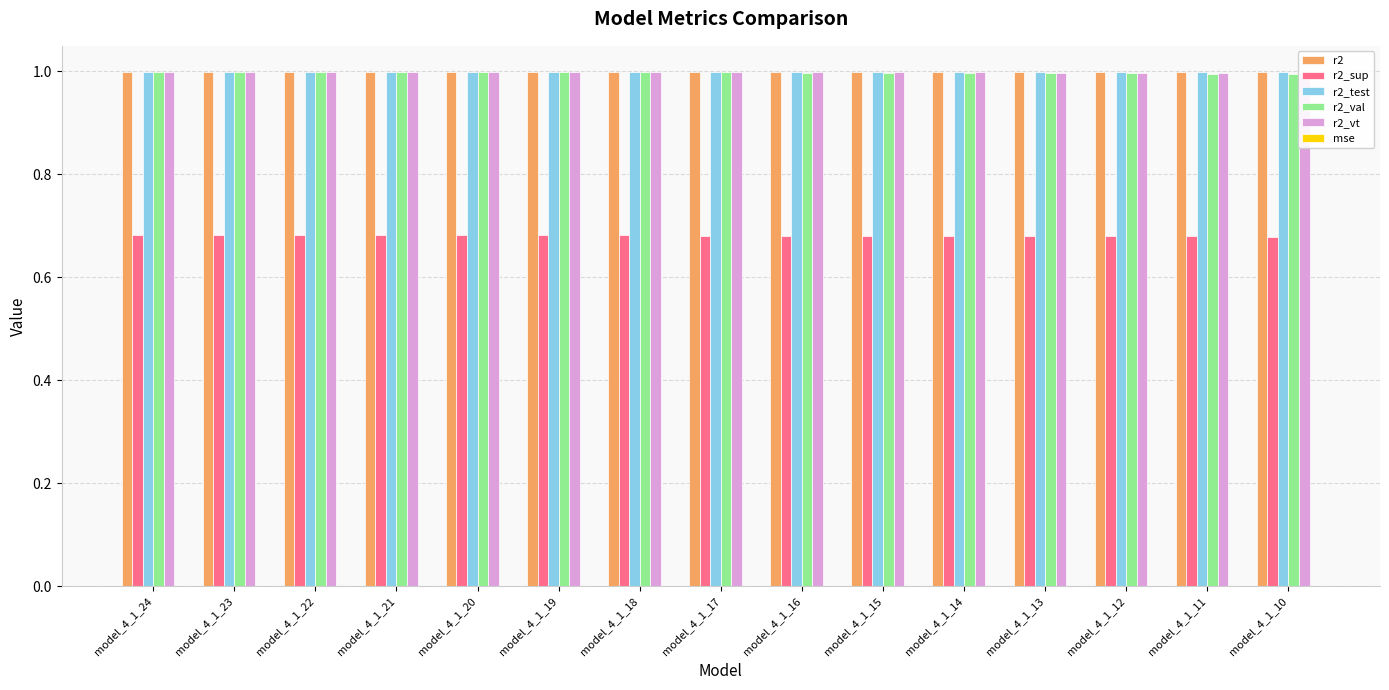

At which category is the sum across all series the highest?

model_4_1_24